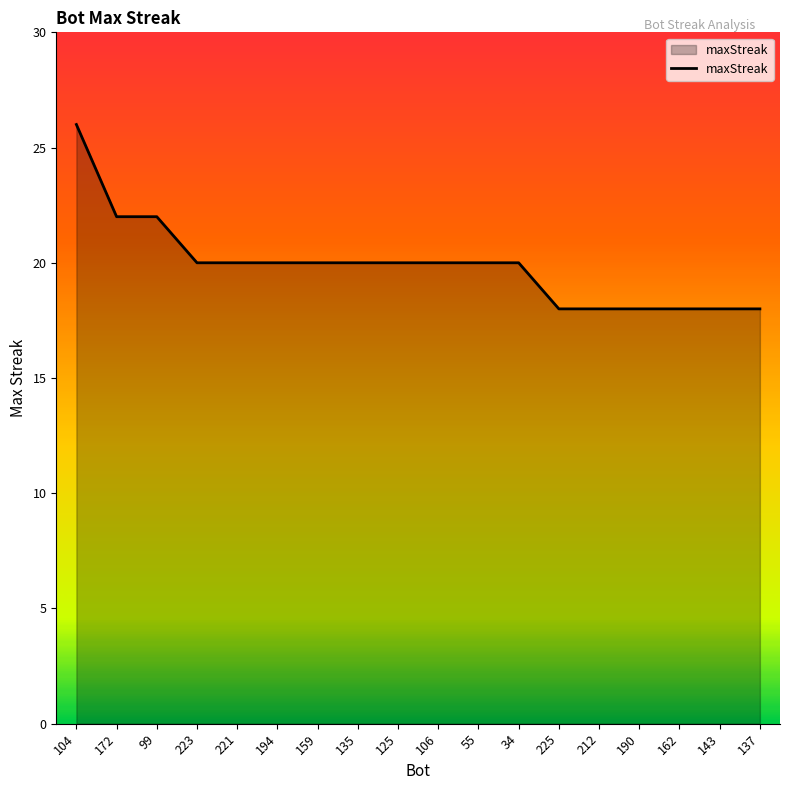

How many lines are shown in the chart?

1